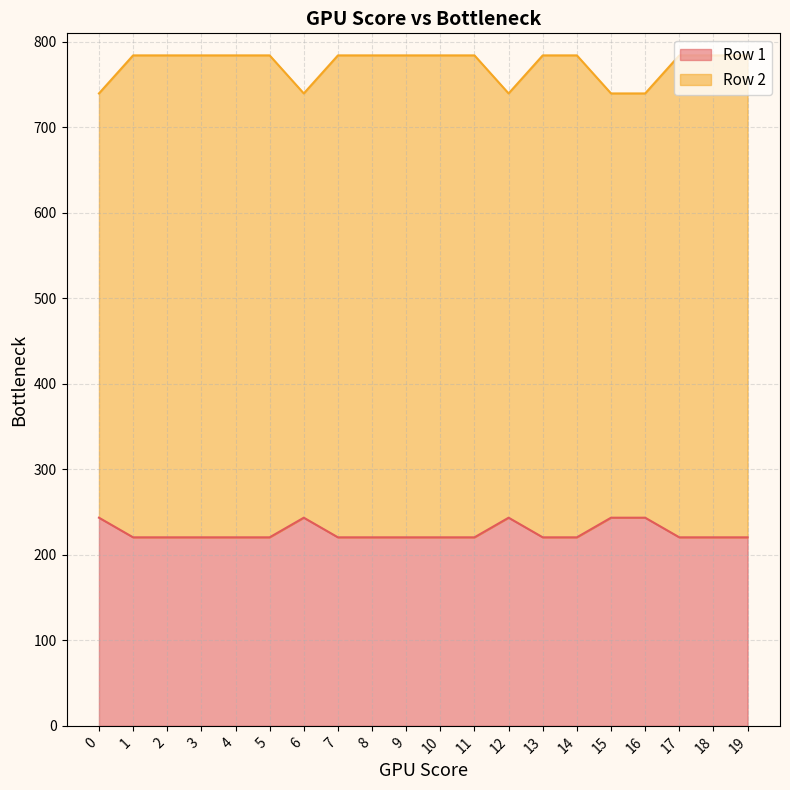

Does the chart have visible grid lines?

Yes